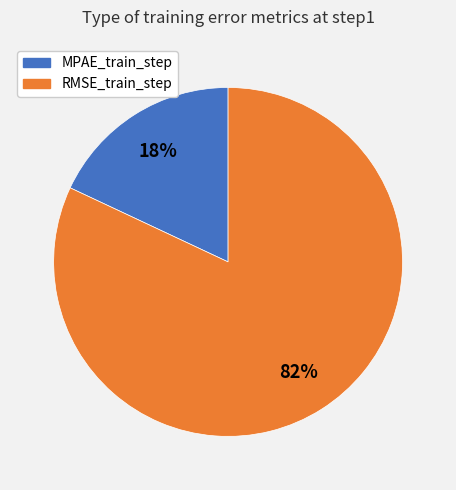

Between RMSE_train_step and MPAE_train_step, which is larger?

RMSE_train_step